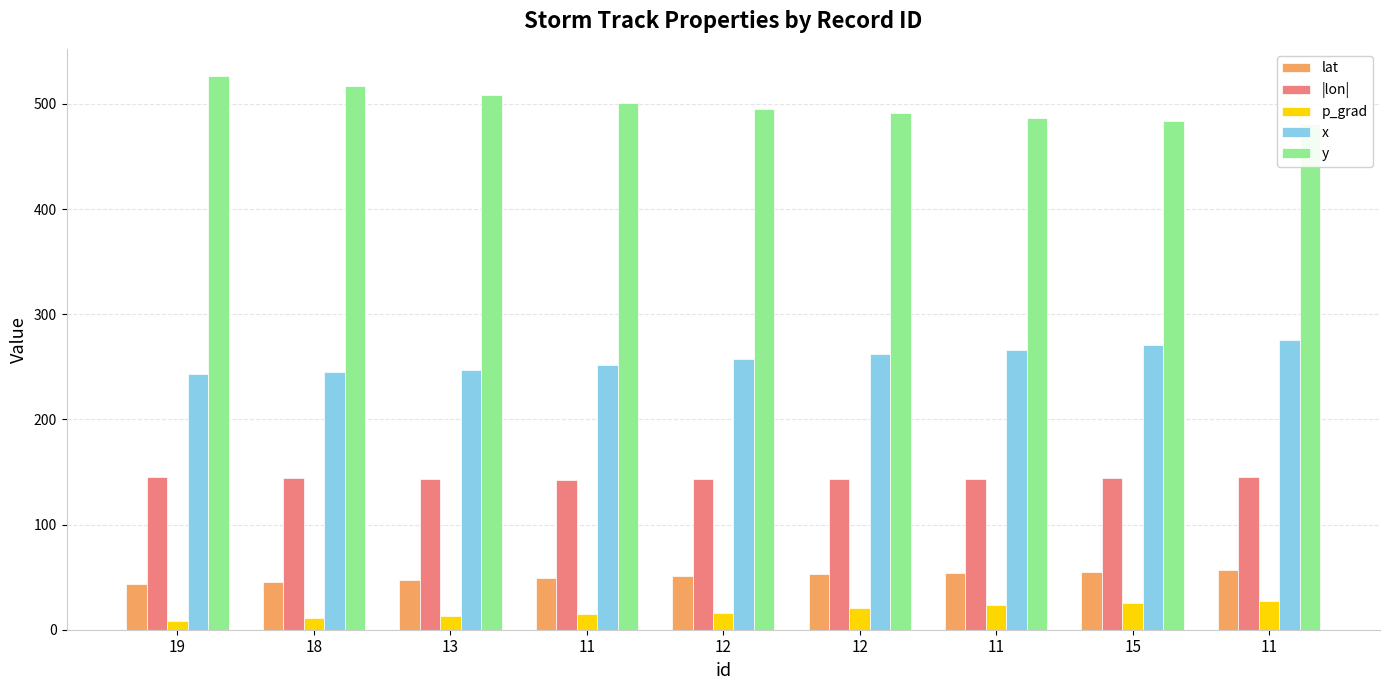

What is the label of the 4th bar from the right?

12